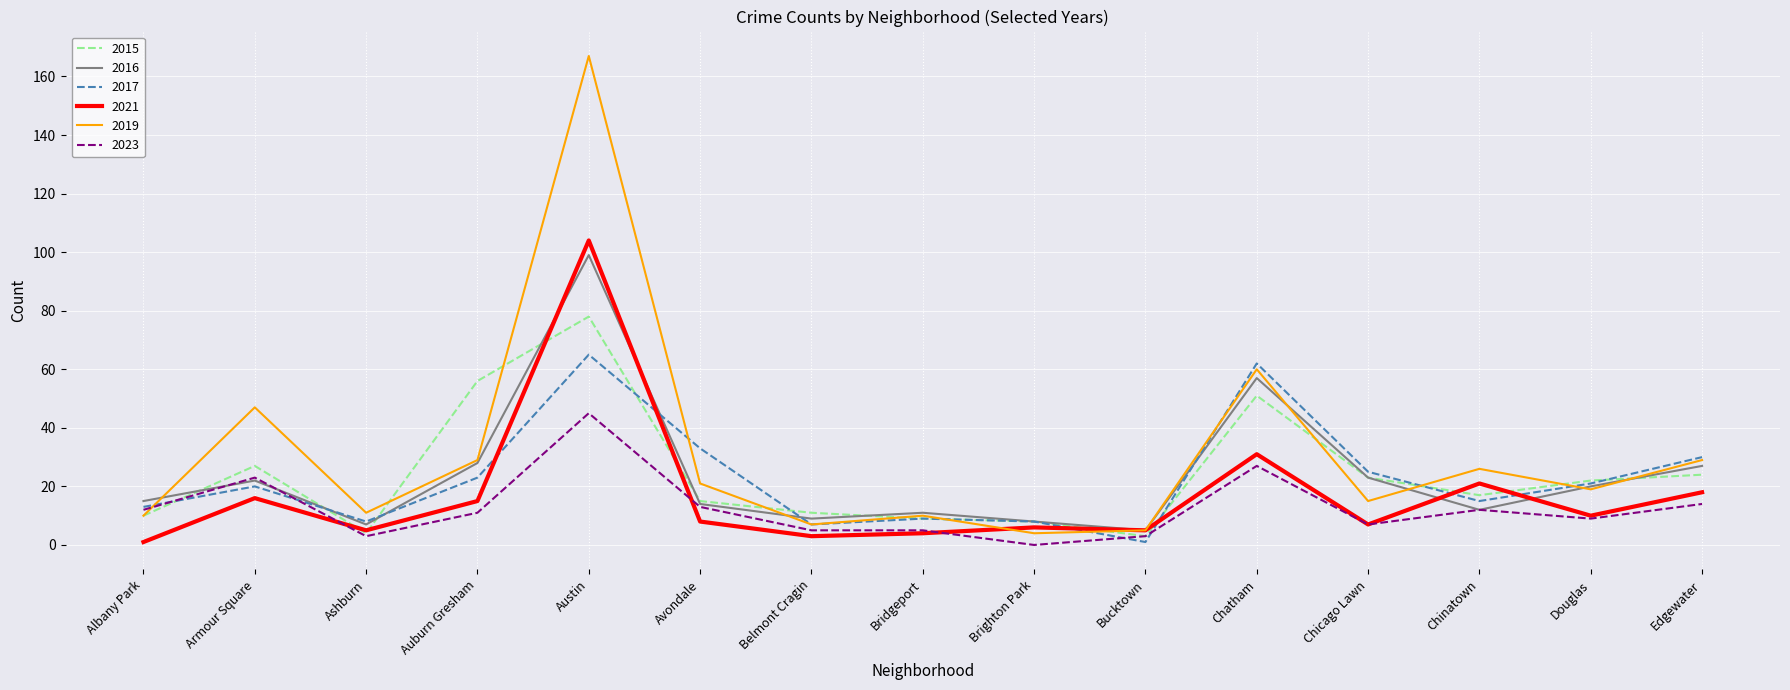

Reading right to left, what are all the values shown in this chart?

2015: 24	22	17	23	51	3	8	9	11	15	78	56	4	27	10
2016: 27	20	12	23	57	5	8	11	9	14	99	28	7	22	15
2017: 30	21	15	25	62	1	8	9	7	33	65	23	8	20	13
2021: 18	10	21	7	31	5	6	4	3	8	104	15	5	16	1
2019: 29	19	26	15	60	5	4	10	7	21	167	29	11	47	10
2023: 14	9	12	7	27	3	0	5	5	13	45	11	3	23	12